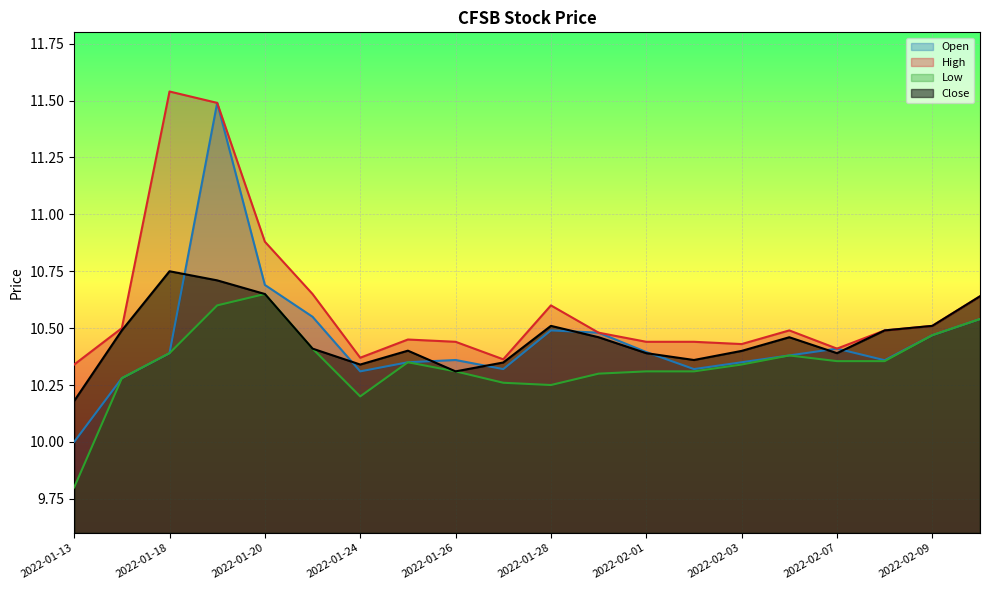

Rank the series at 2022-01-25 from highest to lowest value.

High, Close, Open, Low